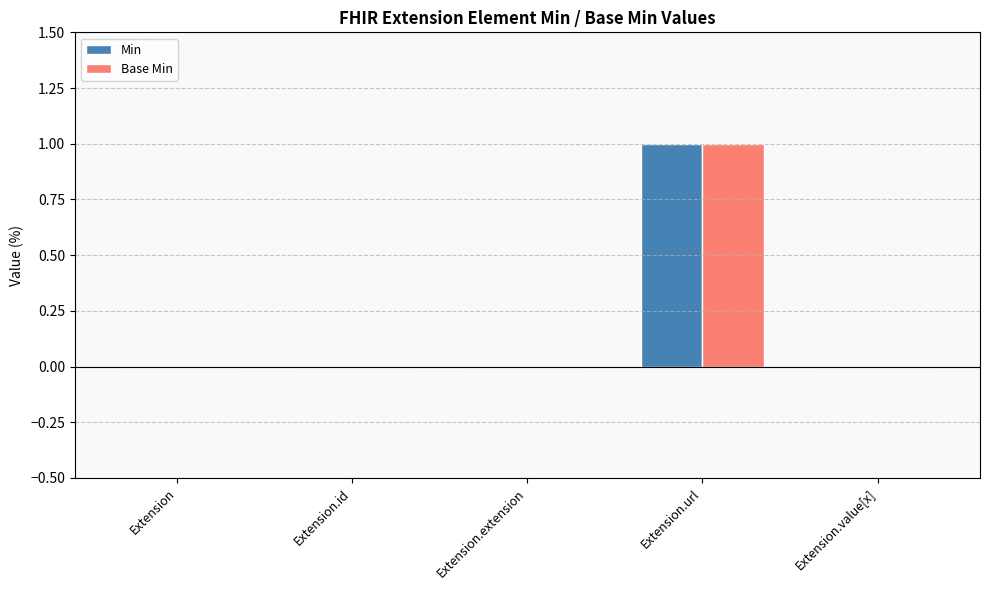

The Base Min series shows 1 at Extension.id. True or false?

False